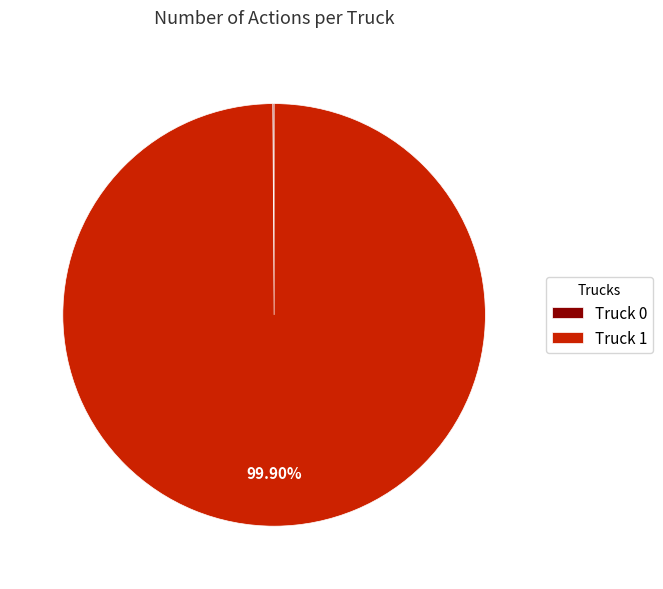

What percentage is the Truck 1 slice, to the nearest percent?

100%